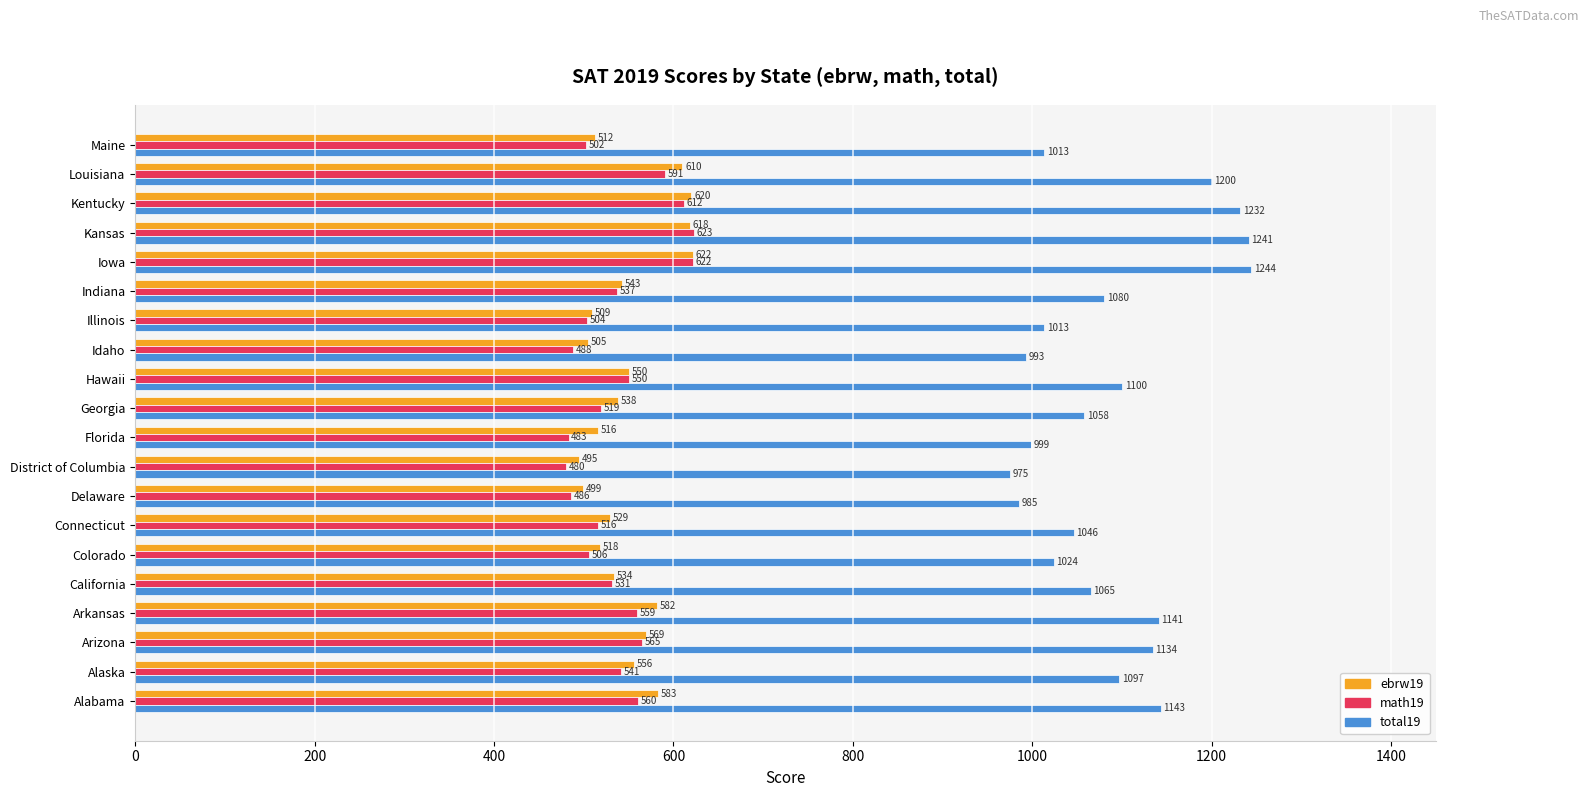

What is the difference between the highest and lowest values at Illinois?

509